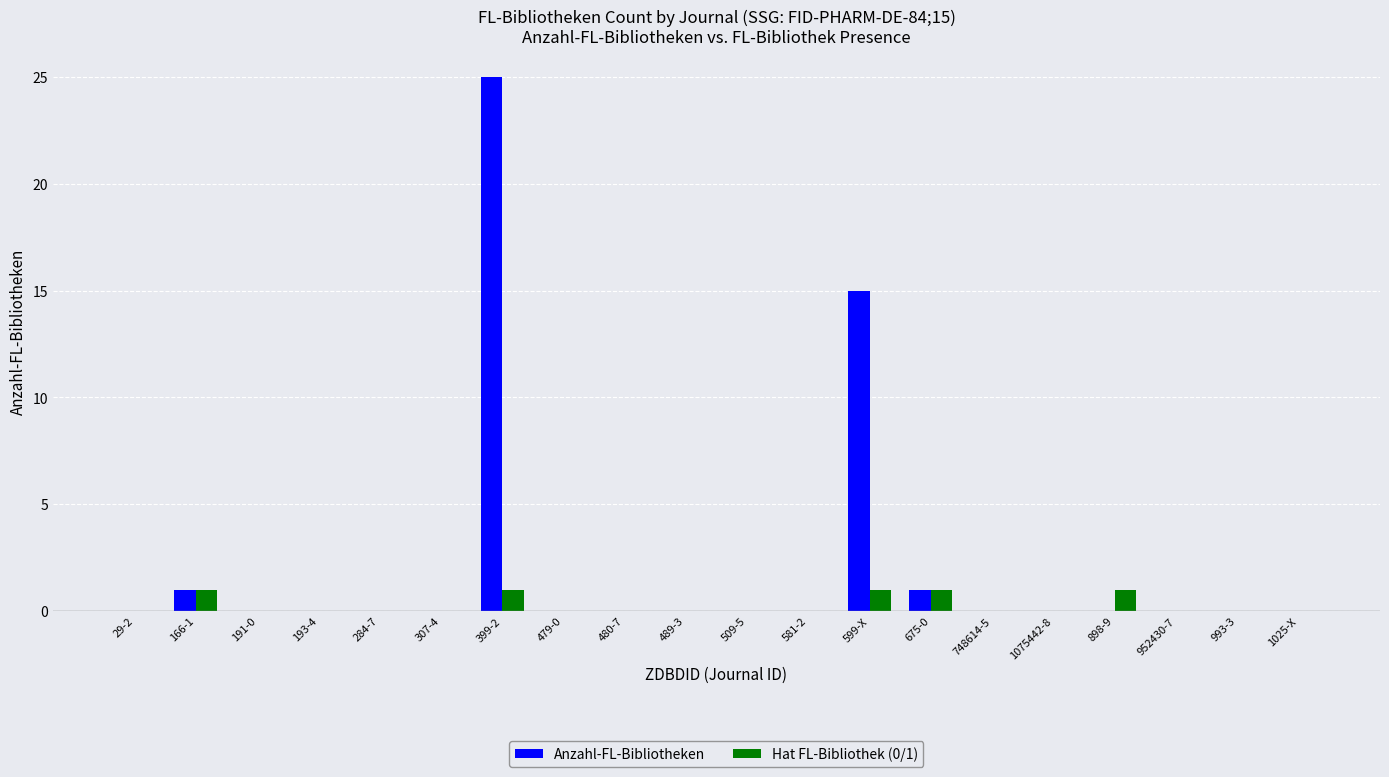

What is the difference between the Anzahl-FL-Bibliotheken values at 399-2 and 166-1?

24